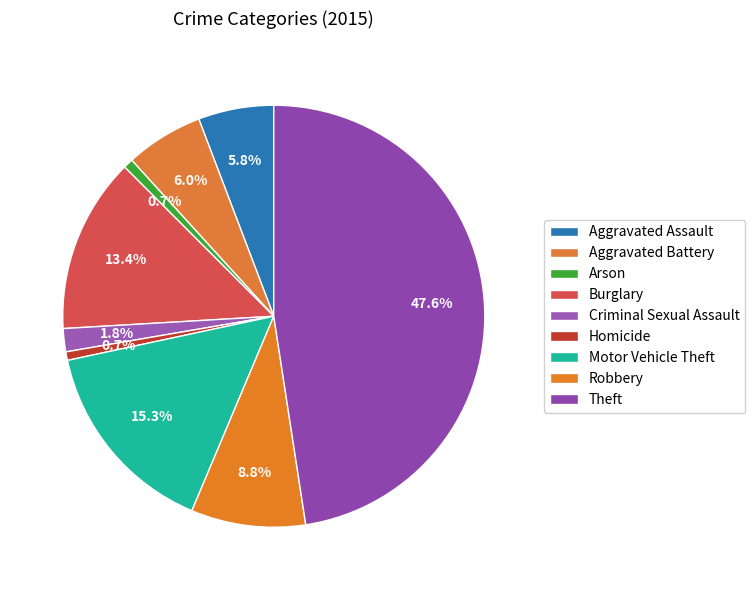

Is Theft the majority of the pie?

No